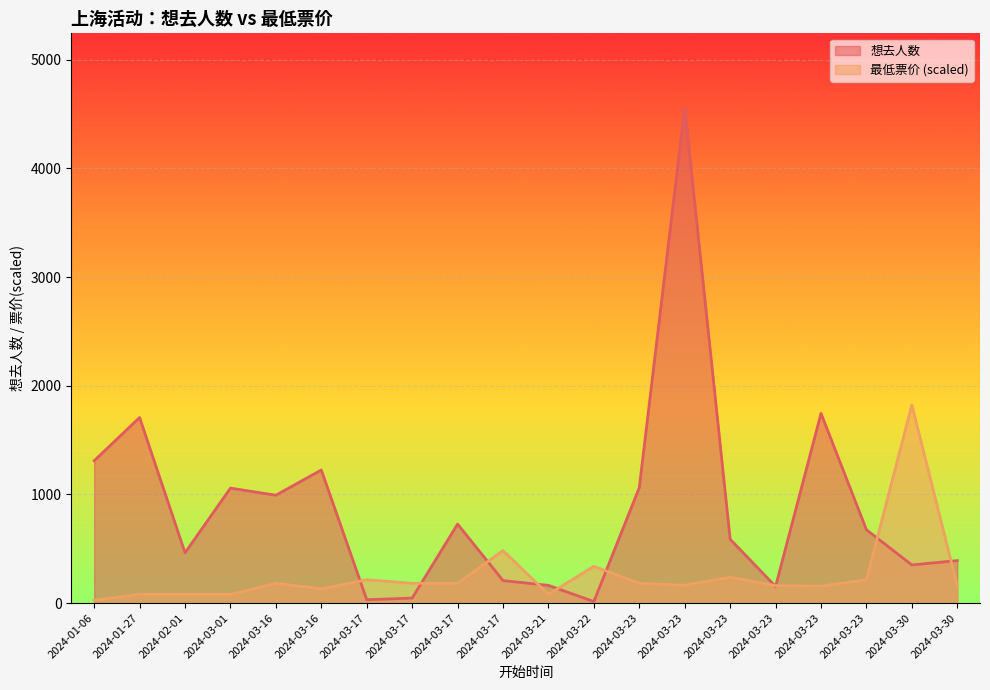

At which category does 想去人数 reach its first local peak?

2024-01-27